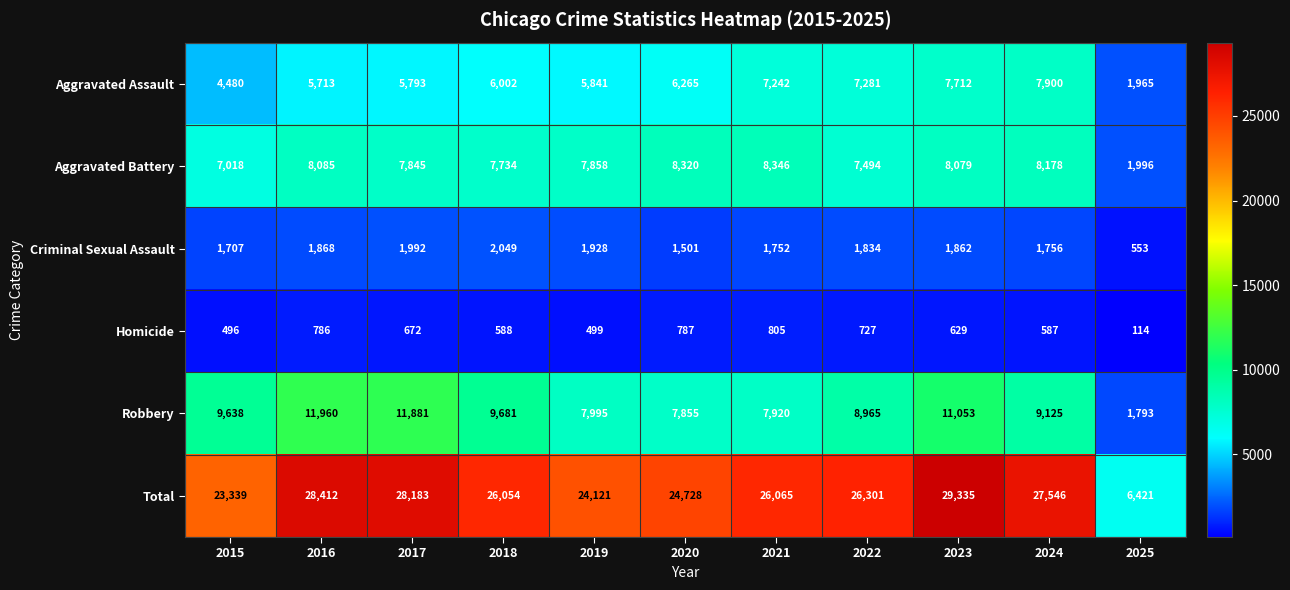

What is the spread (max minus min) of values at 2017?

27511